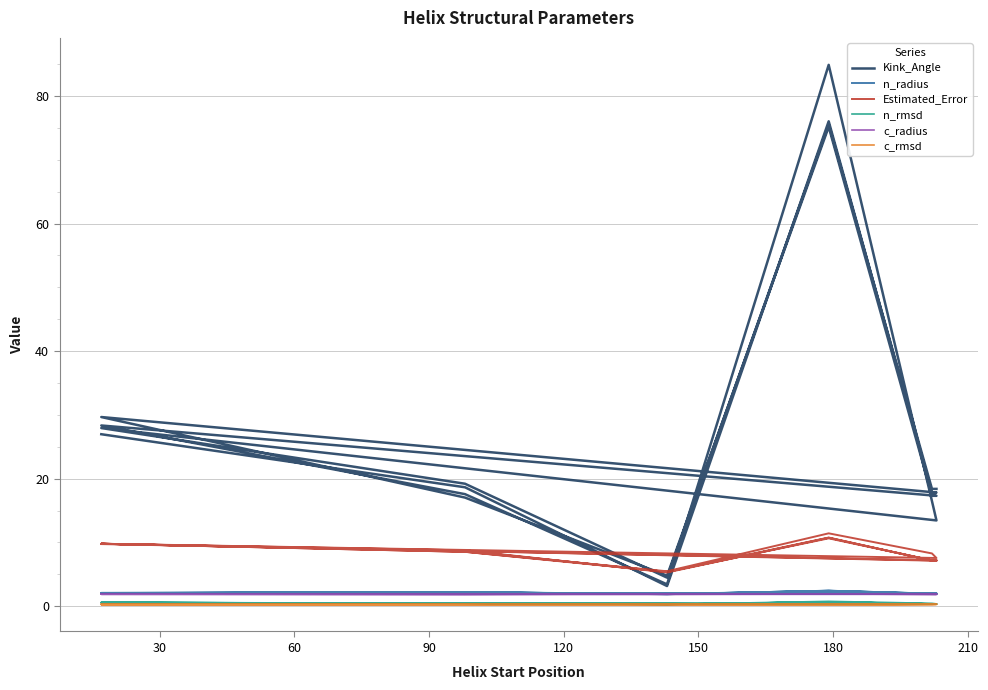

Does the chart have visible grid lines?

Yes